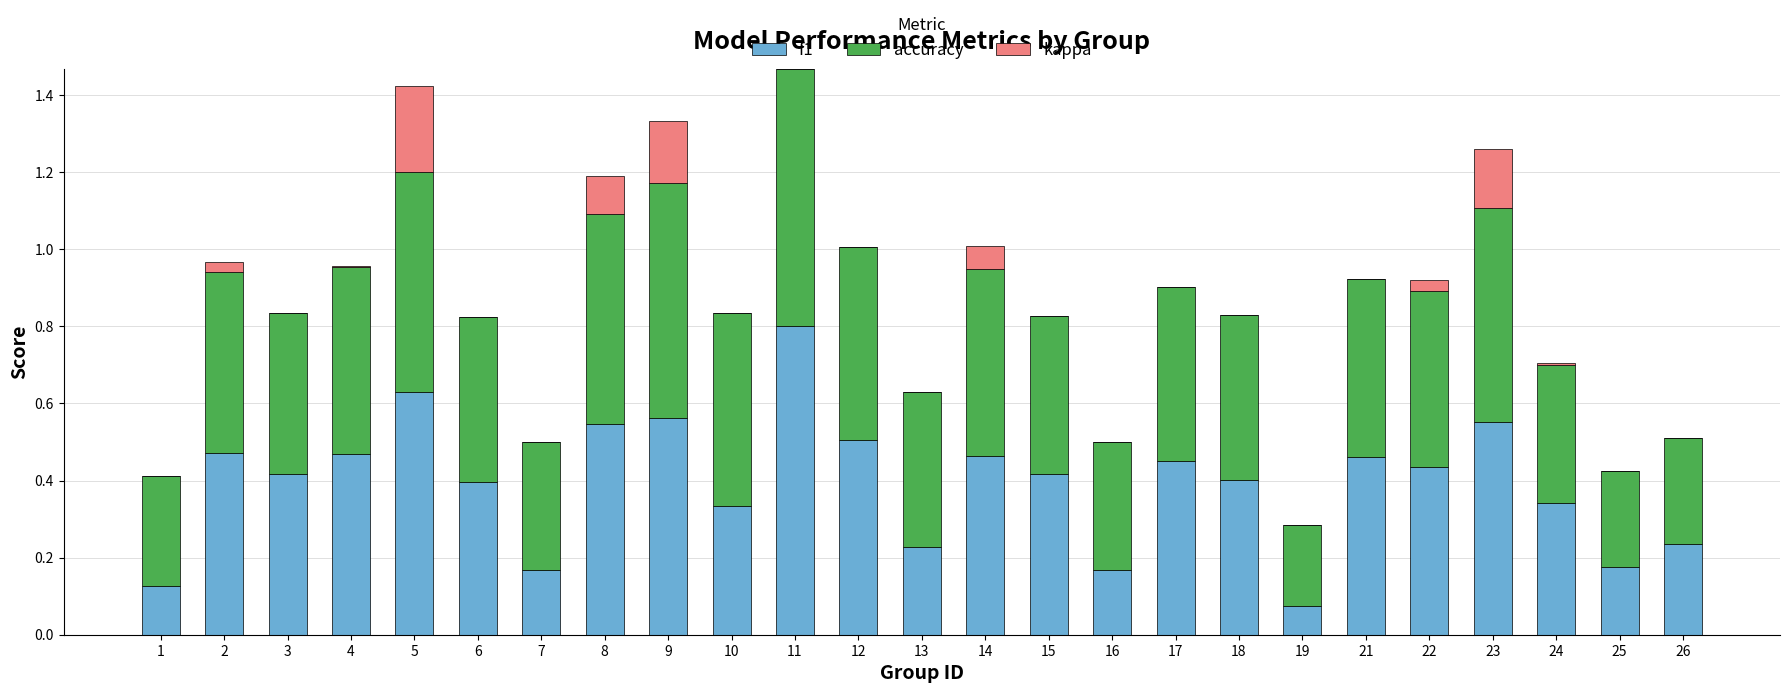

True or false: f1 has a value of 0.5 at 14.

True